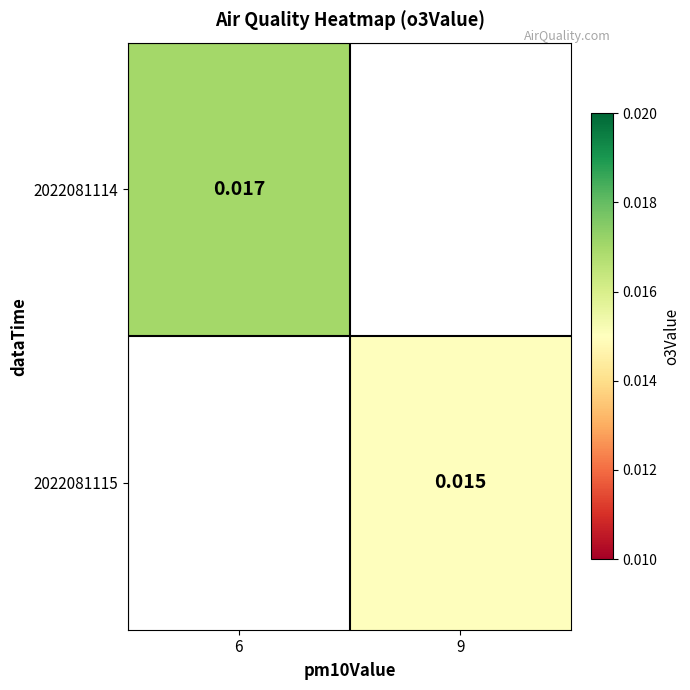

Is the value of 2022081115 at 9 greater than the value of 2022081114 at 6?

No